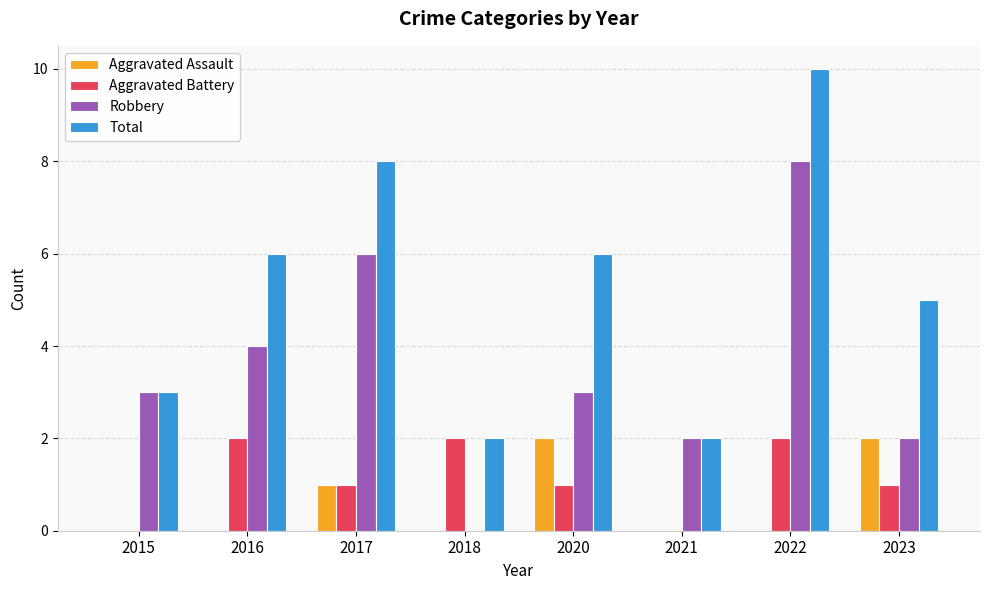

How many distinct data groups are displayed?

4